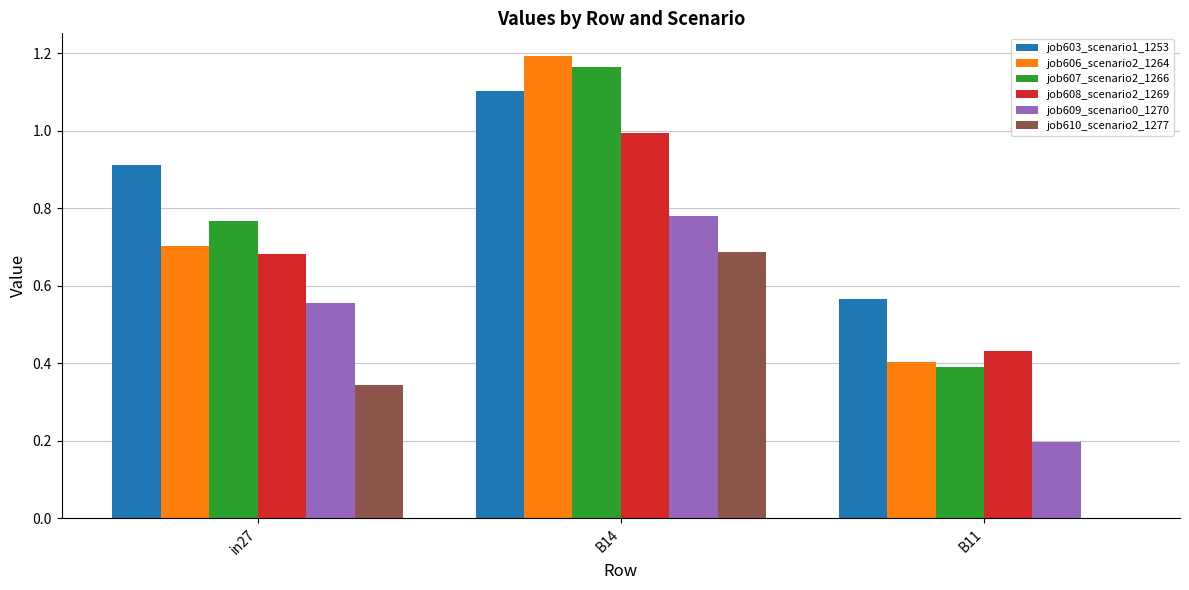

The value of job608_scenario2_1269 at B14 is 1.0. True or false?

True